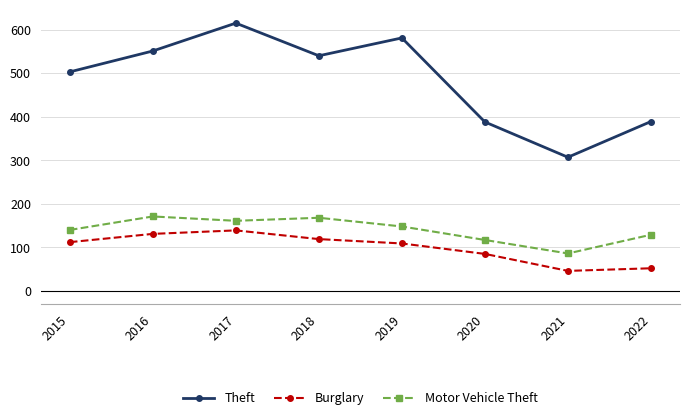

True or false: Motor Vehicle Theft has a value of 222 at 2022.

False